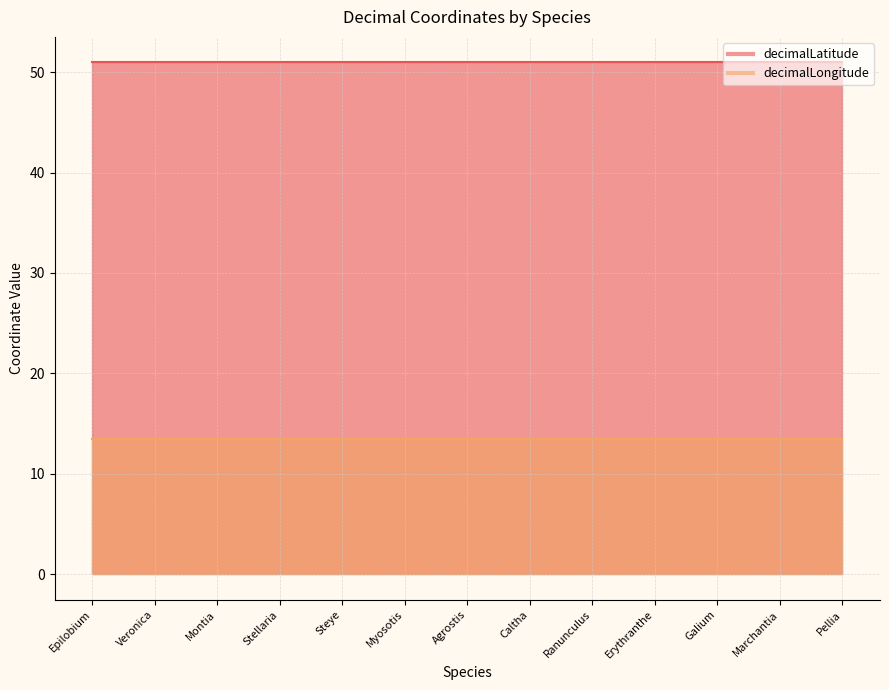

True or false: decimalLongitude has more than 0 interior local peaks.

False